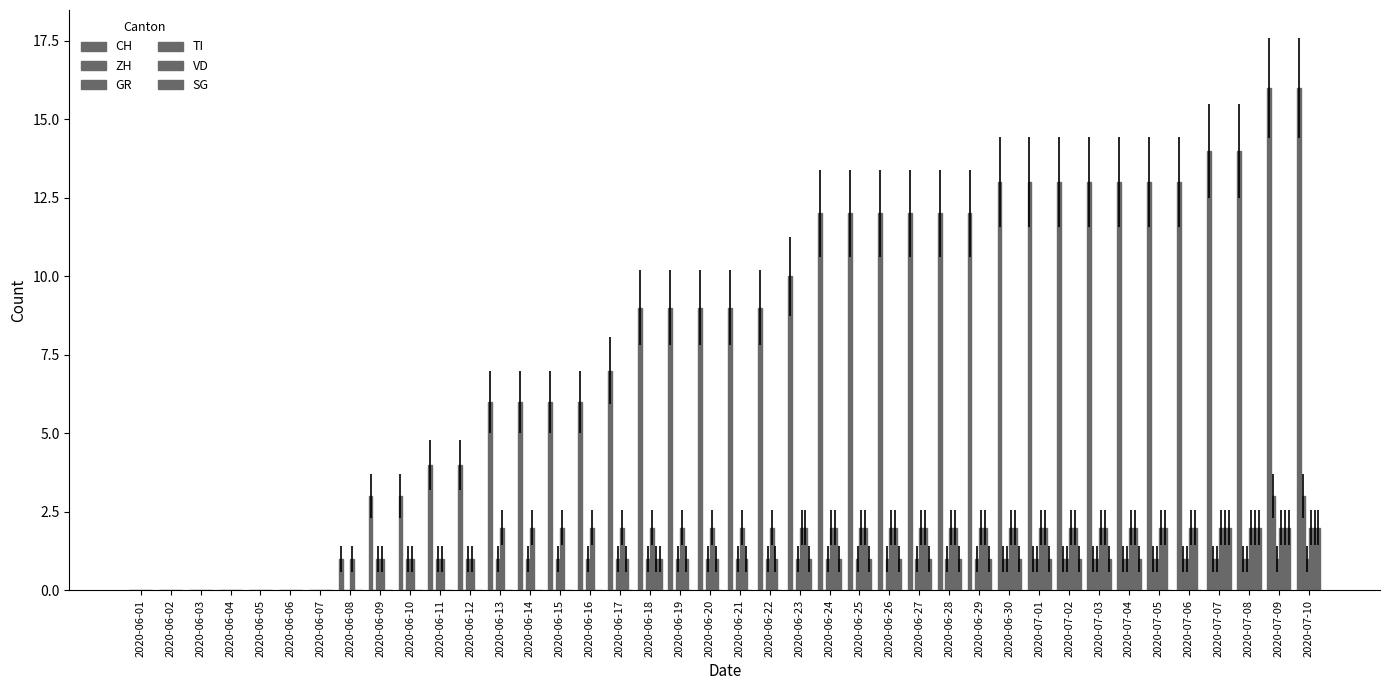

Which label corresponds to the smallest value in the chart?

2020-06-01